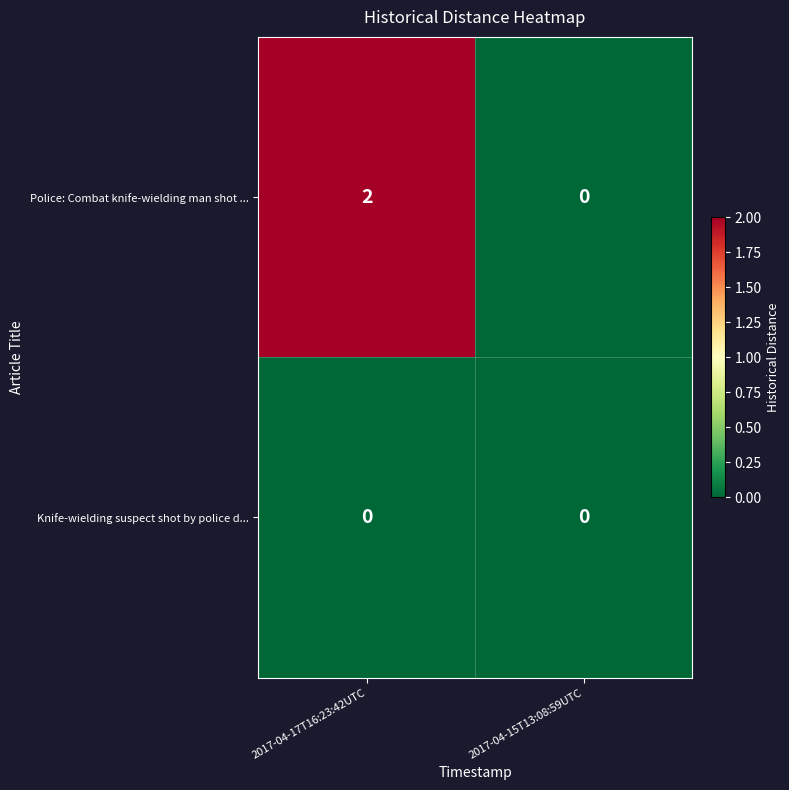

Which series has the largest total across all categories?

Police: Combat knife-wielding man shot ...